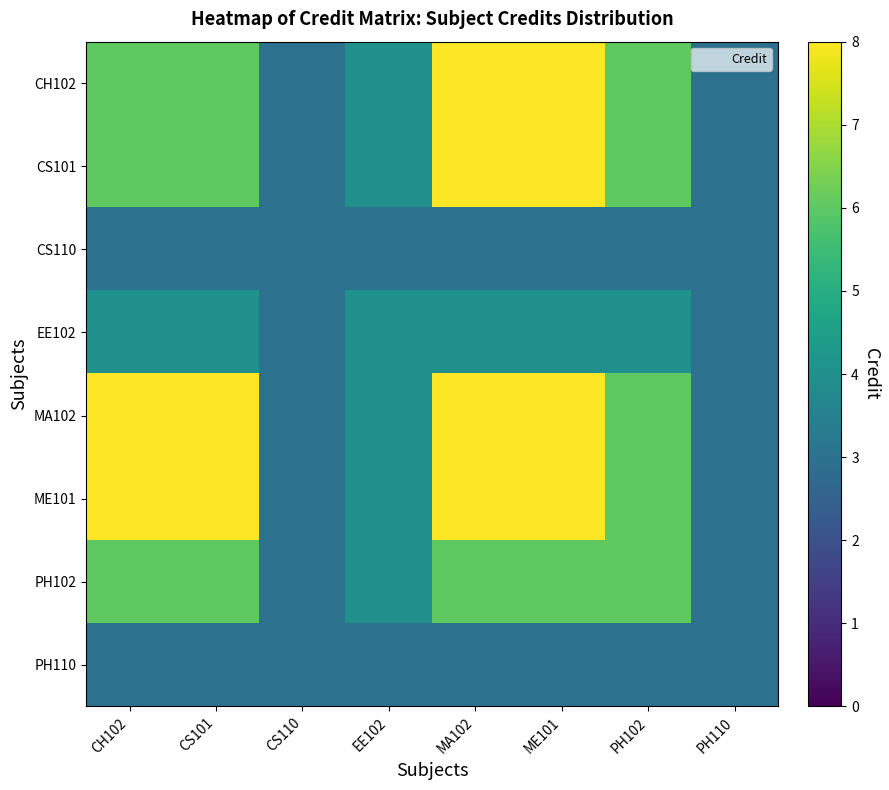

Rank the series by their maximum value, from lowest to highest.

CS110, PH110, EE102, PH102, CH102, CS101, MA102, ME101